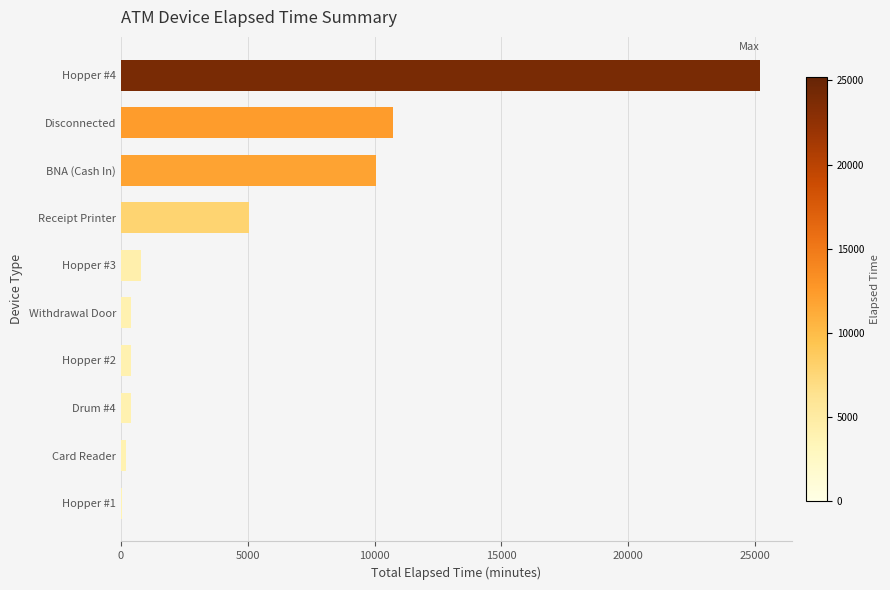

At which category does the chart reach its peak across all series?

Hopper #4